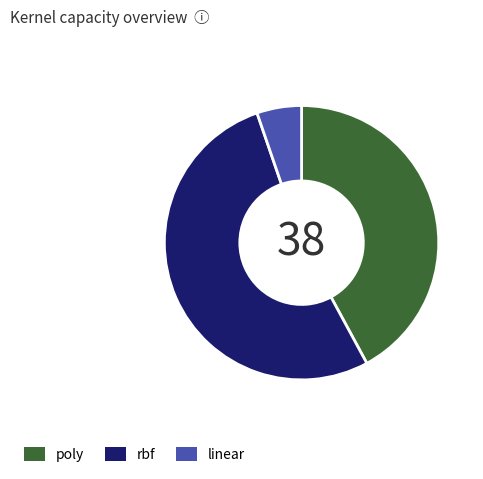

Is it true that rbf is 53% of the pie?

True